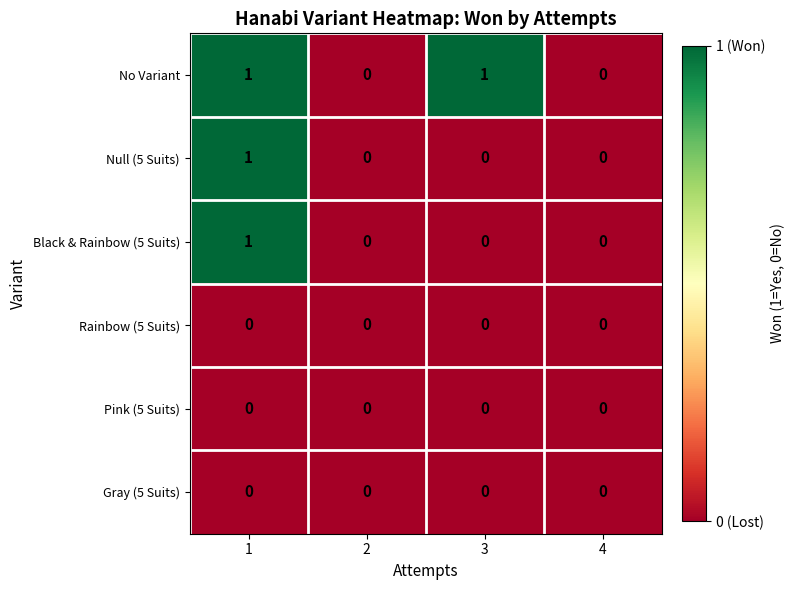

The No Variant series shows 0 at 4. True or false?

True